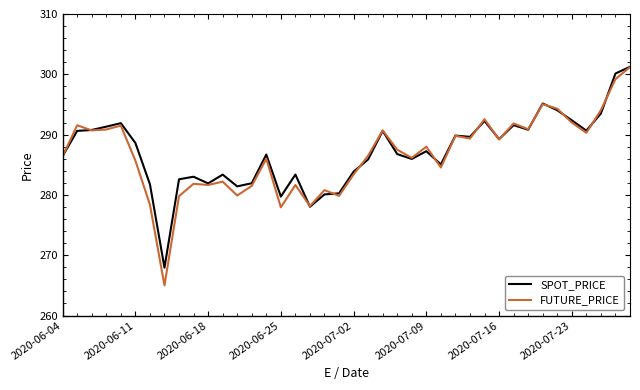

What is the minimum value shown in the chart?

265.0